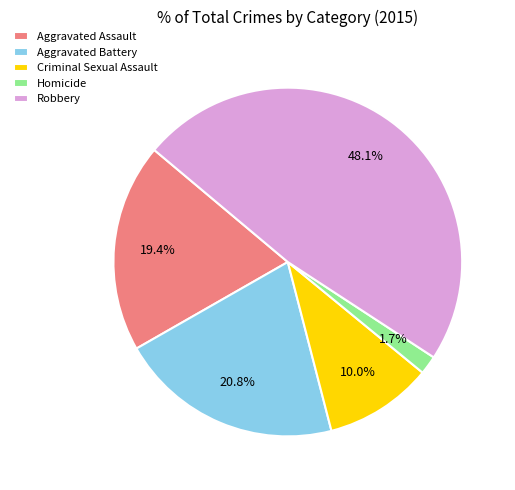

Between Aggravated Battery and Robbery, which is larger?

Robbery